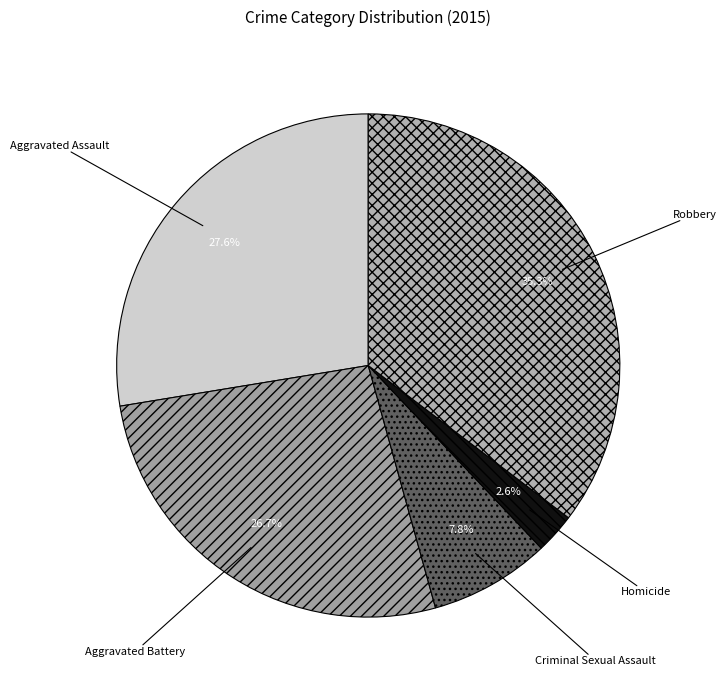

How many segments does this pie chart have?

5